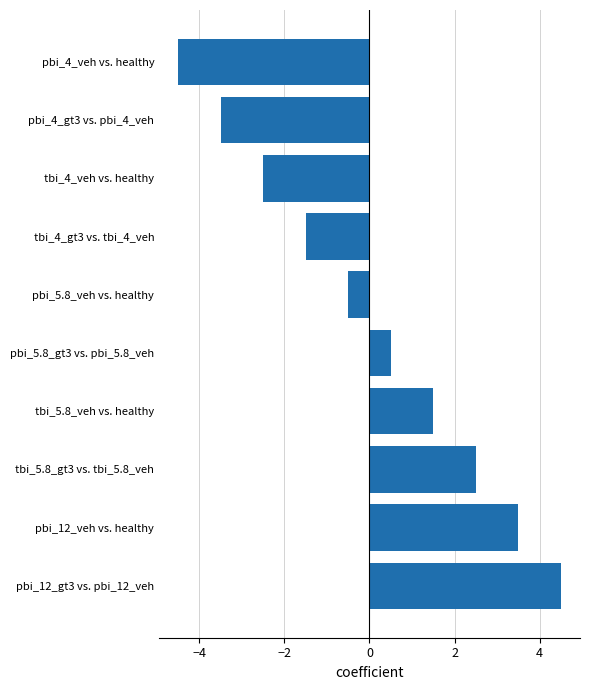

Rank the categories by value from lowest to highest.

pbi_4_veh vs. healthy, pbi_4_gt3 vs. pbi_4_veh, tbi_4_veh vs. healthy, tbi_4_gt3 vs. tbi_4_veh, pbi_5.8_veh vs. healthy, pbi_5.8_gt3 vs. pbi_5.8_veh, tbi_5.8_veh vs. healthy, tbi_5.8_gt3 vs. tbi_5.8_veh, pbi_12_veh vs. healthy, pbi_12_gt3 vs. pbi_12_veh